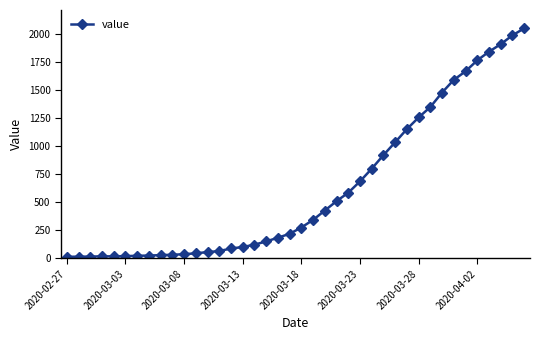

What is the value of the 35th point from the left?

1666